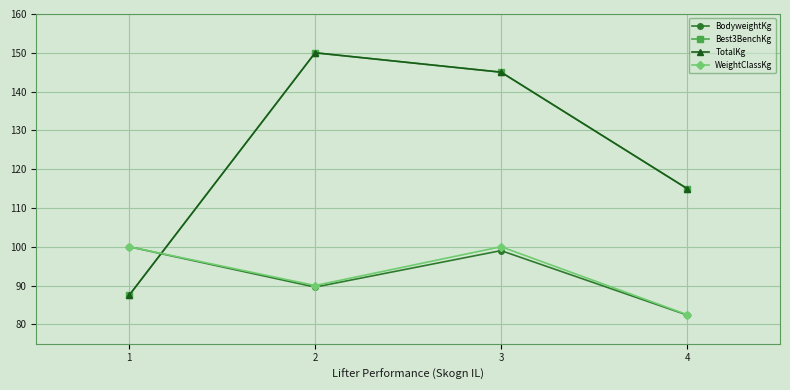

Between 3 and 4, which is larger?

3